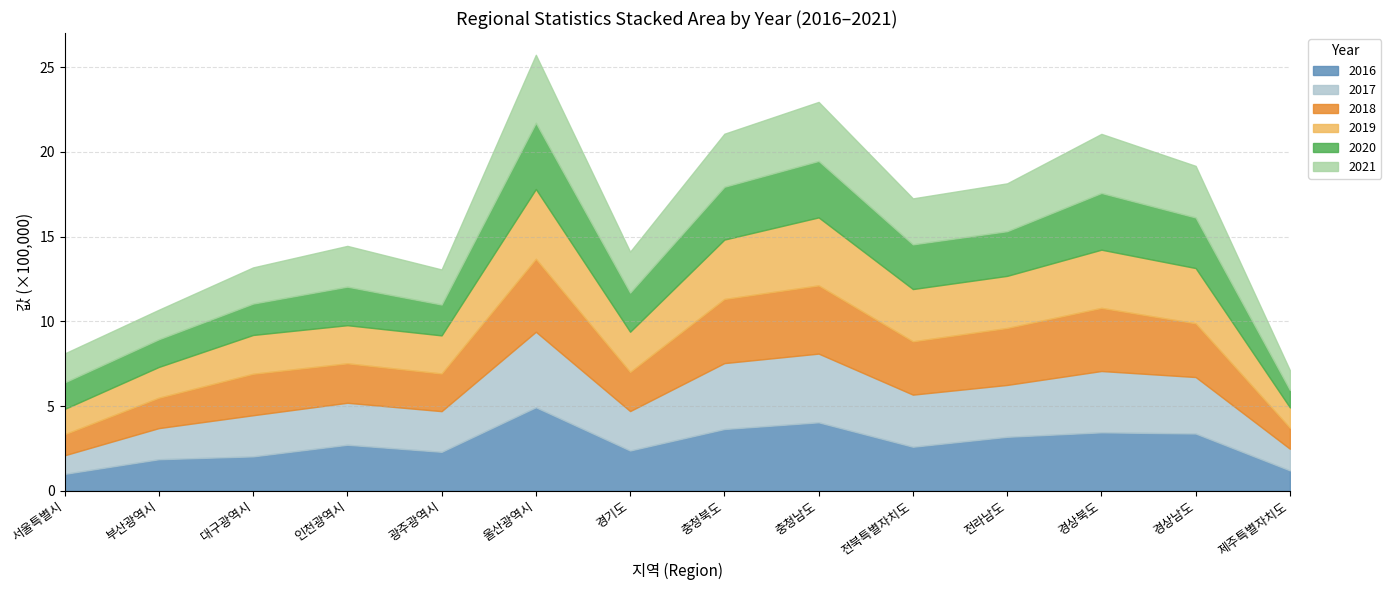

What is the spread (max minus min) of values at 인천광역시?

46184